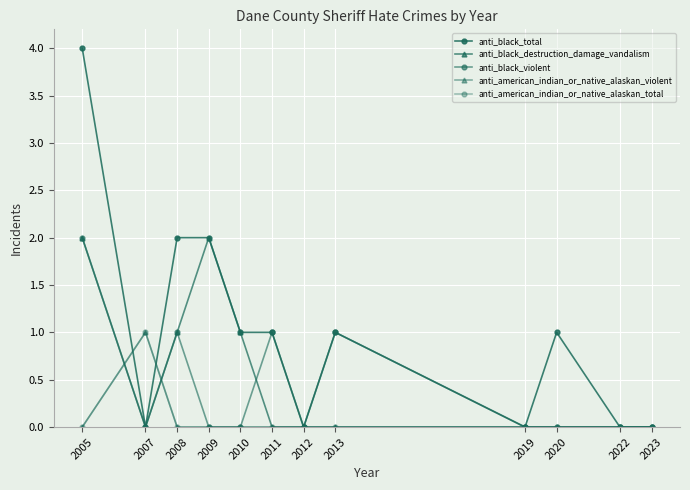

Is this an area chart (filled region under the line)?

No